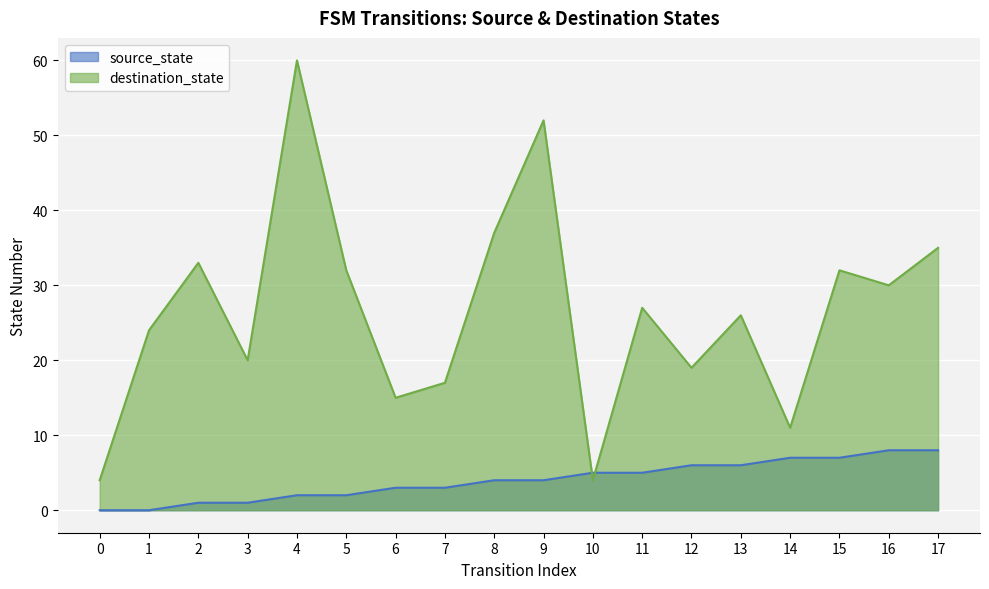

Is it true that destination_state equals 37 at 8?

True